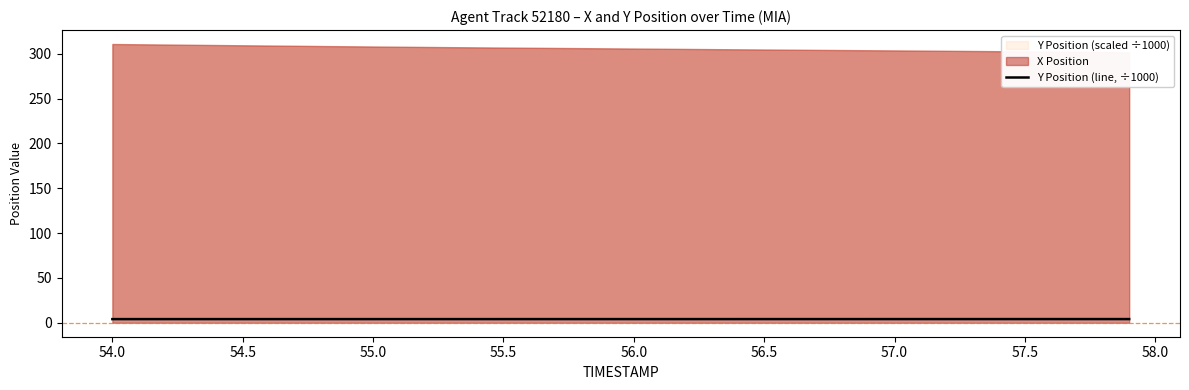

What is the value of the 38th point from the left?

4.1